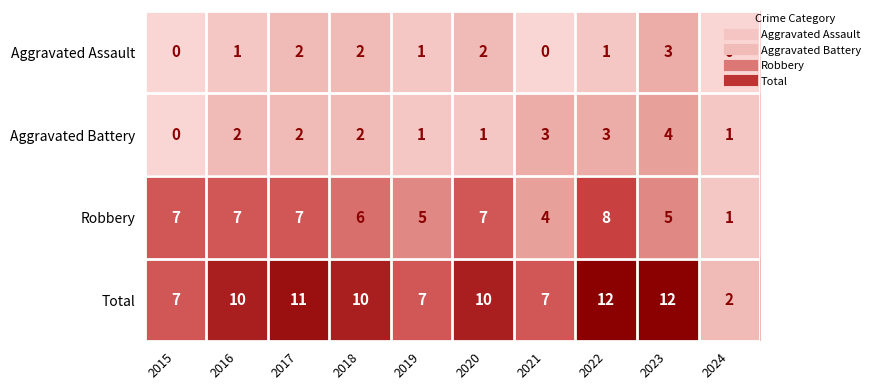

Read the Aggravated Assault value at 2023.

3